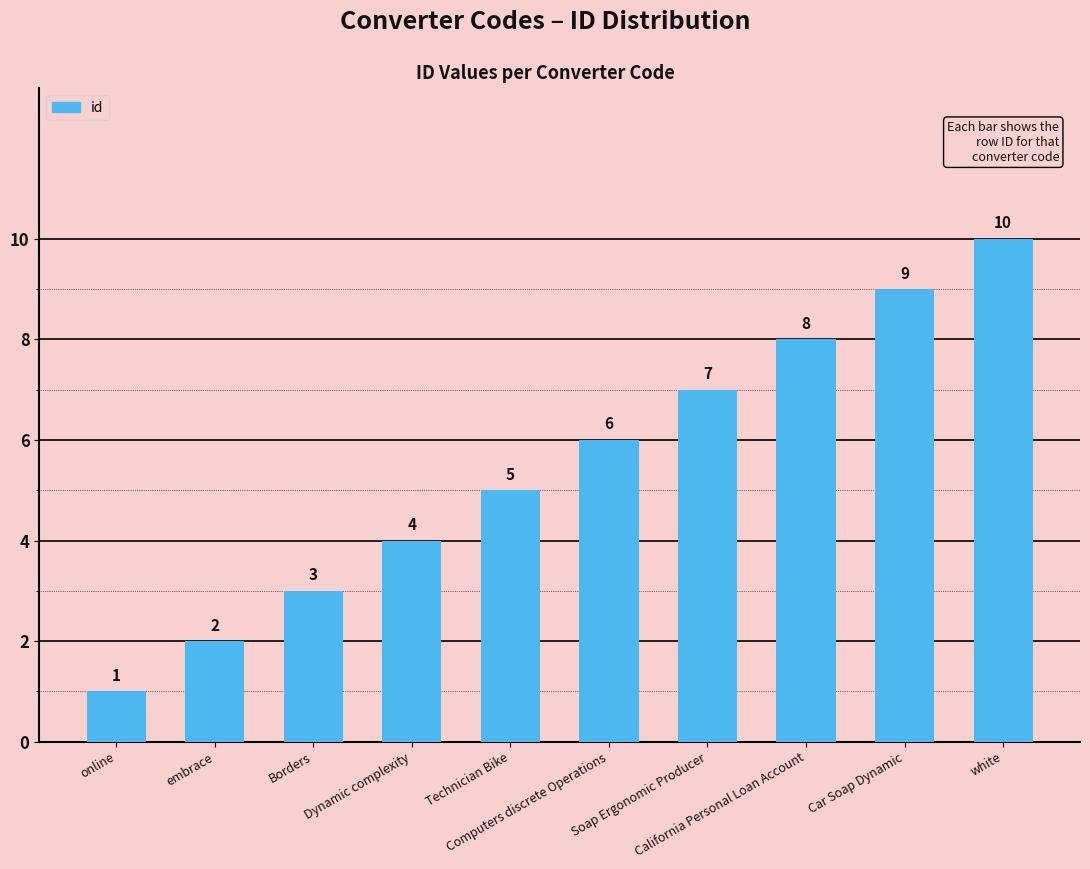

The value at white is 6. True or false?

False